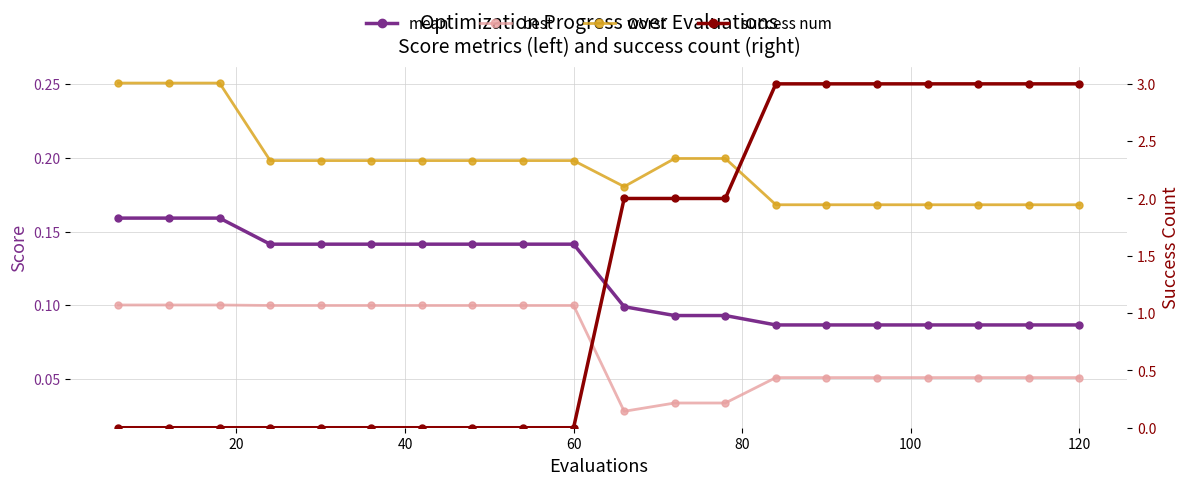

What are all the series names shown in the legend?

mean, best, worst, success num